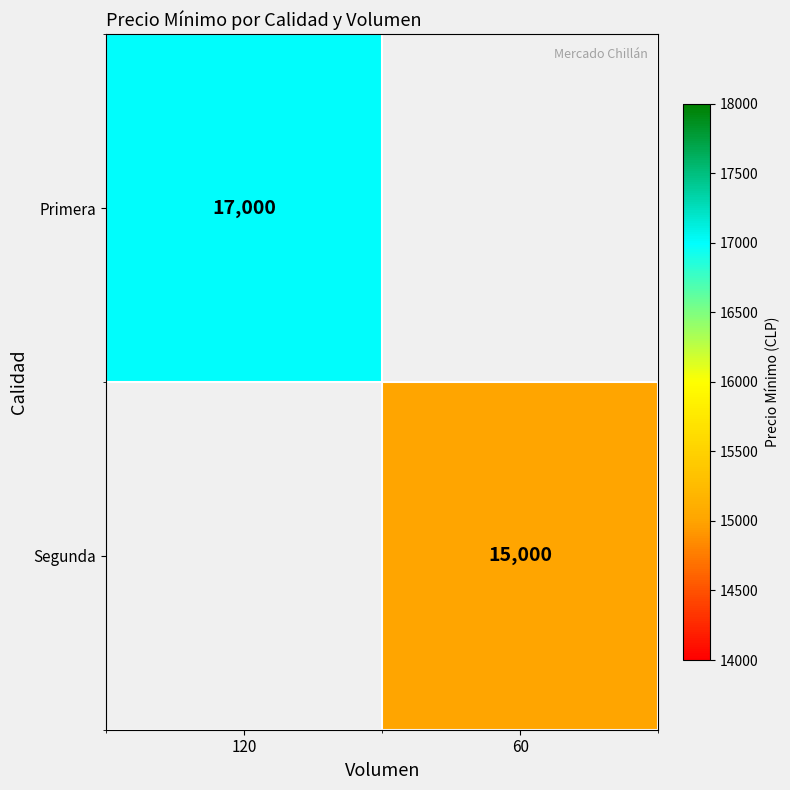

Is it true that Primera equals 9569 at 120?

False